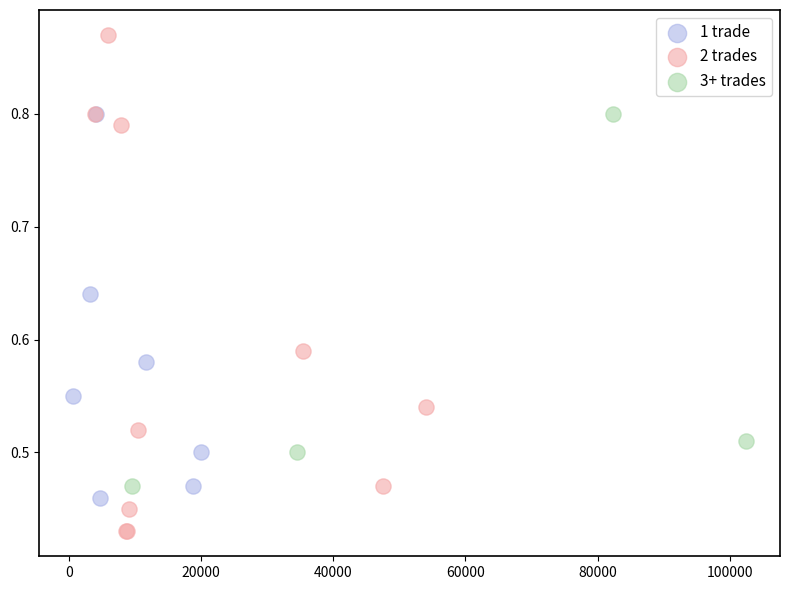

Which series has the widest spread of Y values?

2 trades